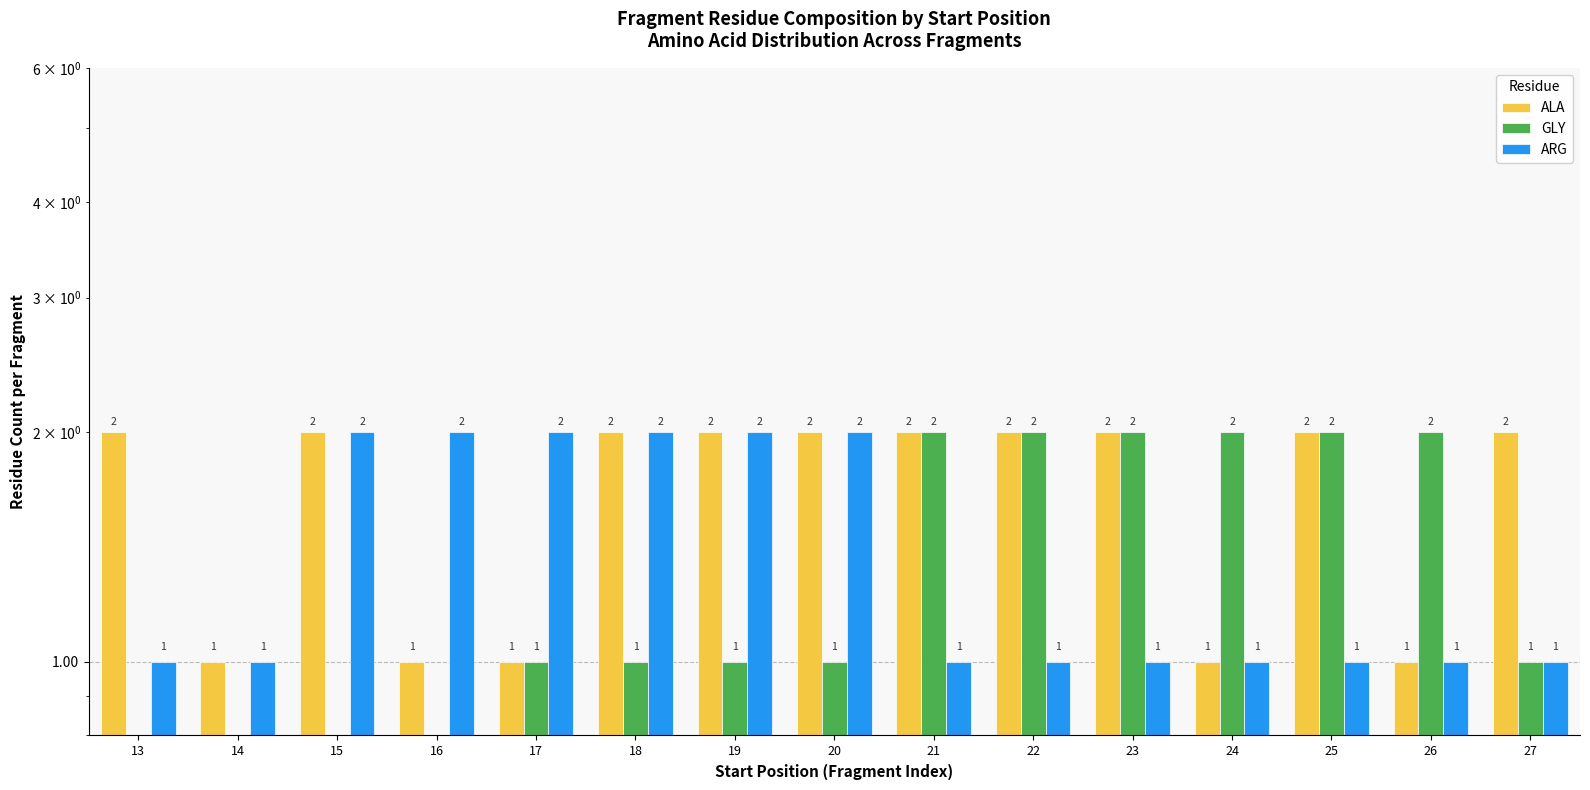

Does the chart contain stacked bars?

No